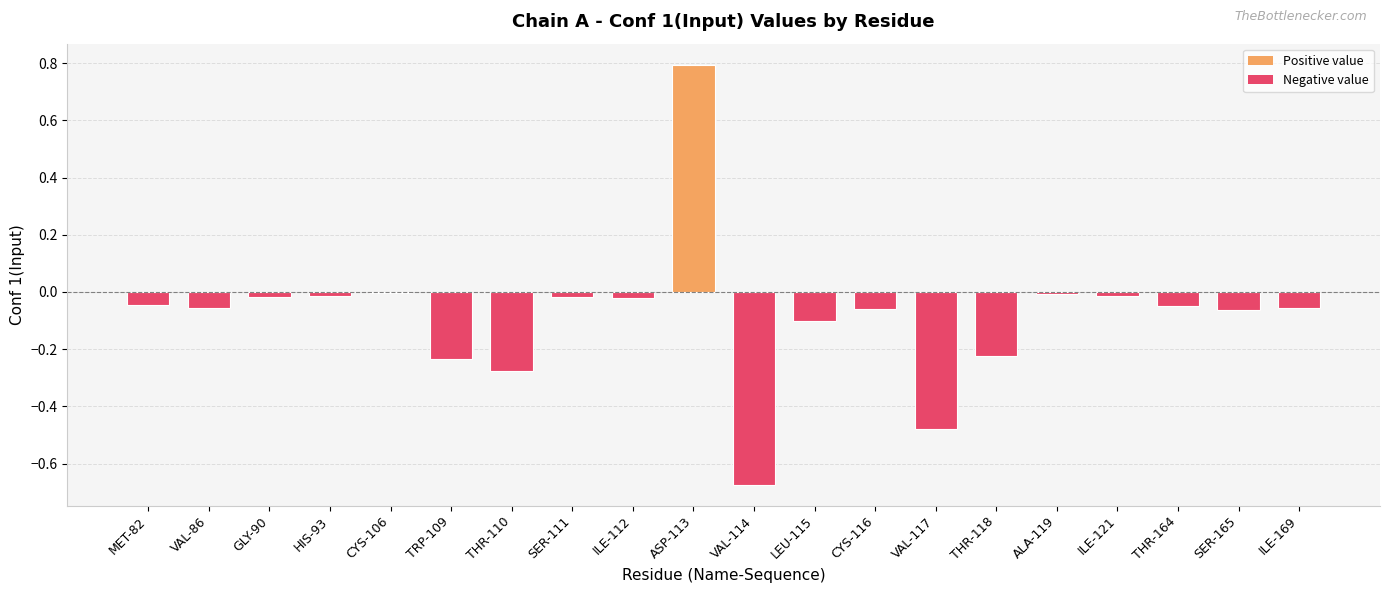

What is the sum of all values?

-1.6